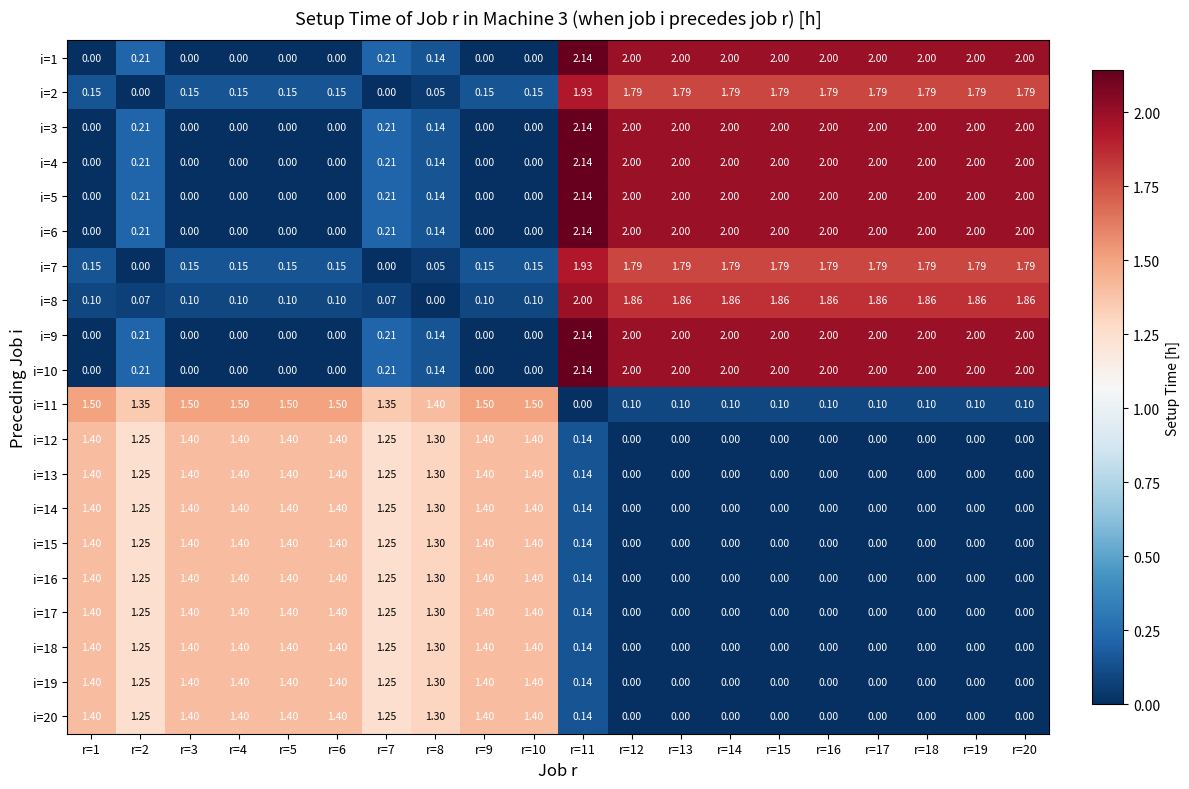

Is the value of i=1 at r=20 greater than the value of i=10 at r=3?

Yes